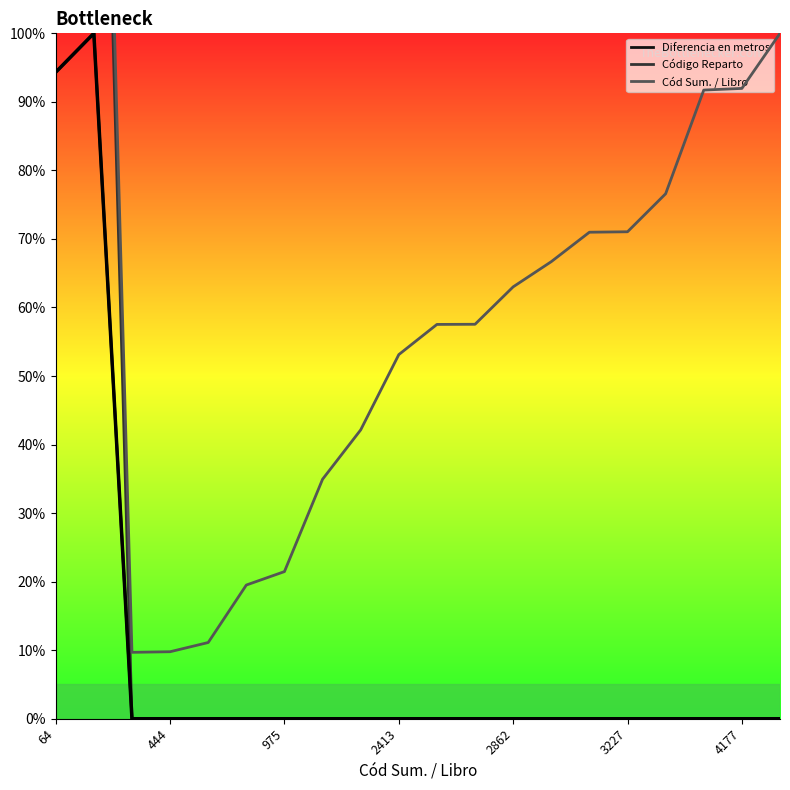

In Diferencia en metros, how many points are higher than both neighbors (excluding endpoints)?

1